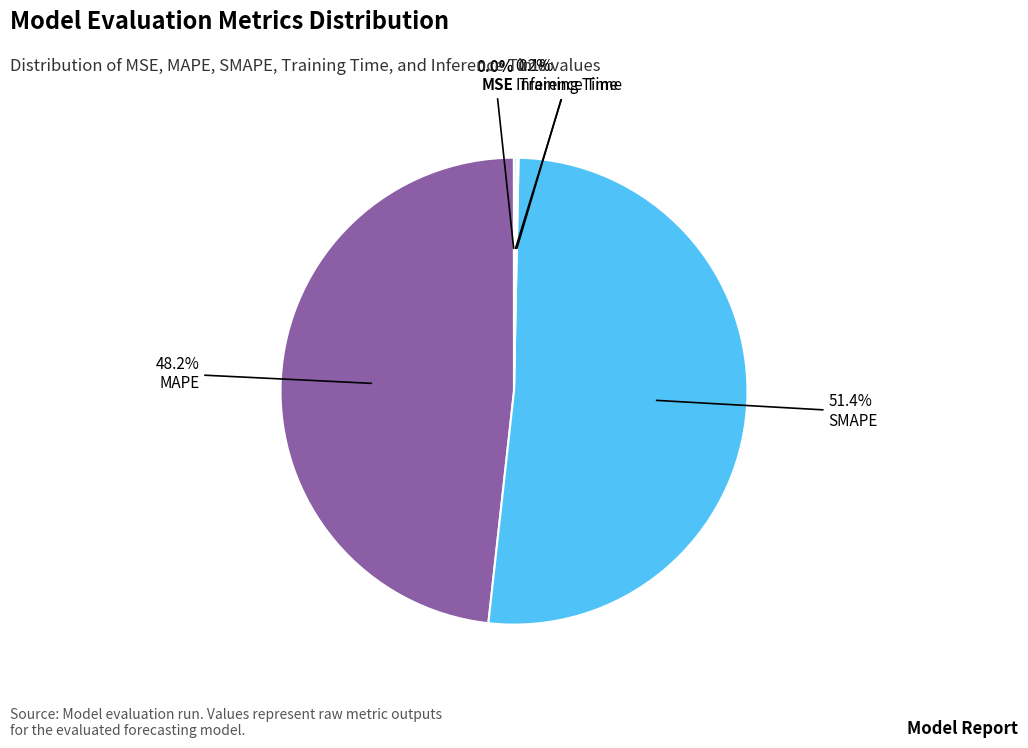

How much of the chart is everything except MAPE?

51.8%